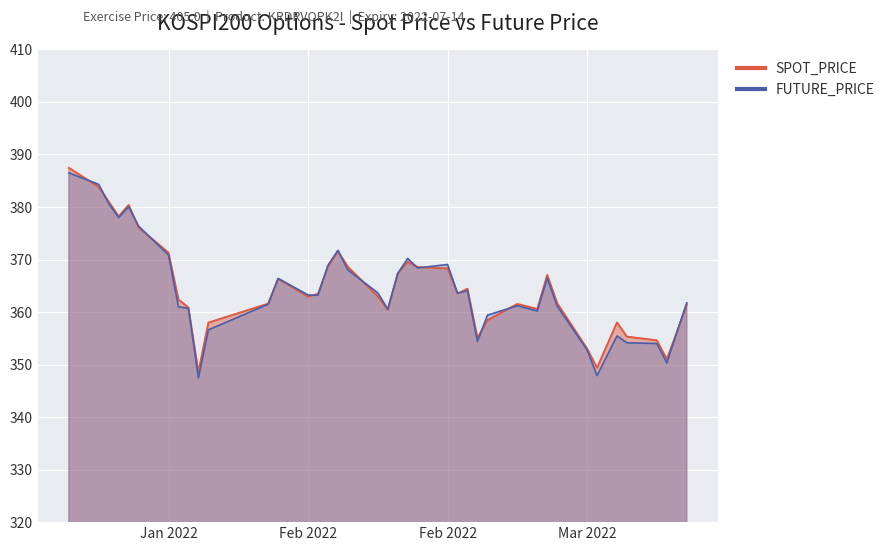

Between 2022-02-10 and 2022-01-27, which is larger?

2022-02-10